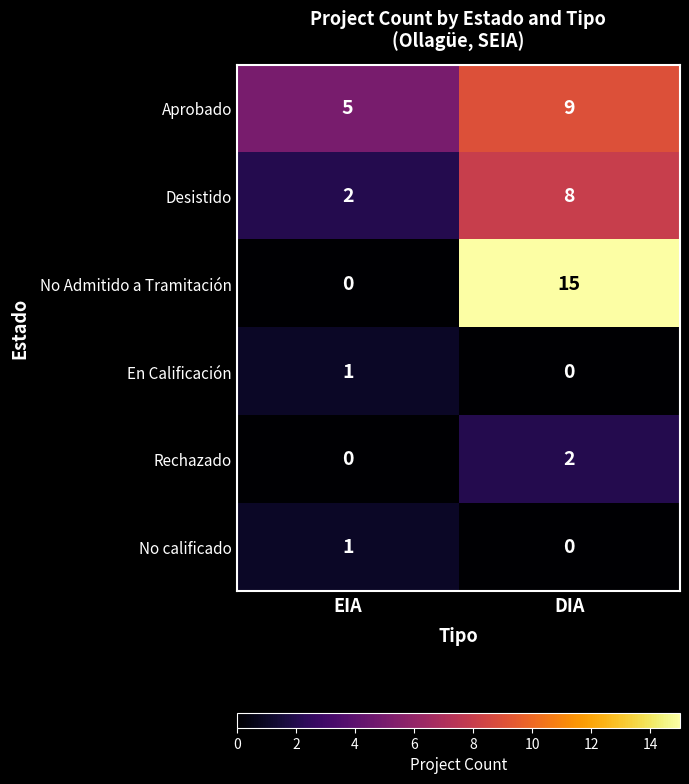

The Rechazado series shows -1 at EIA. True or false?

False